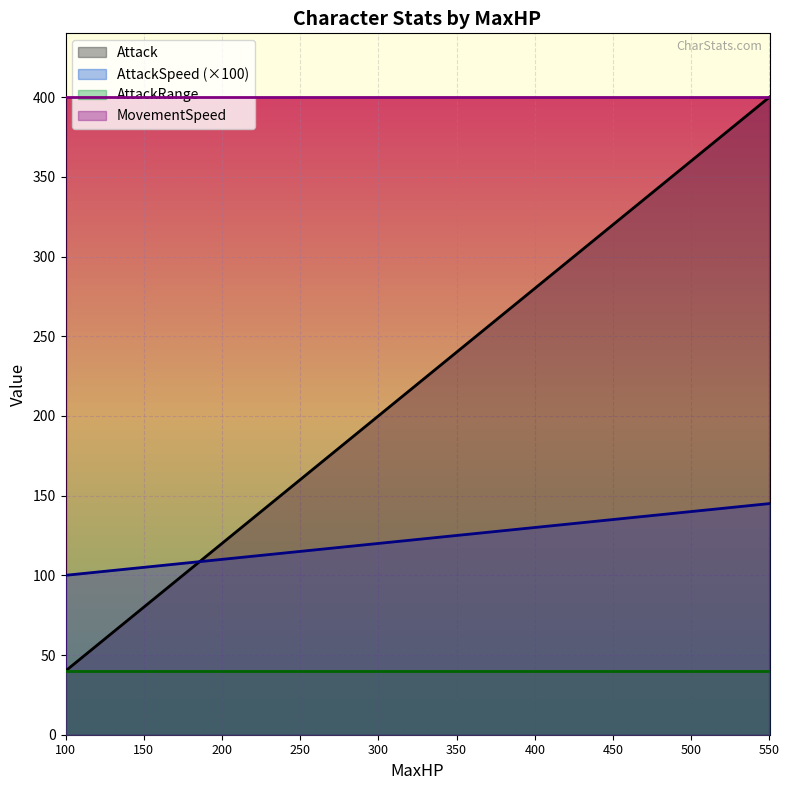

What is the lowest value of the Attack series?

40.0